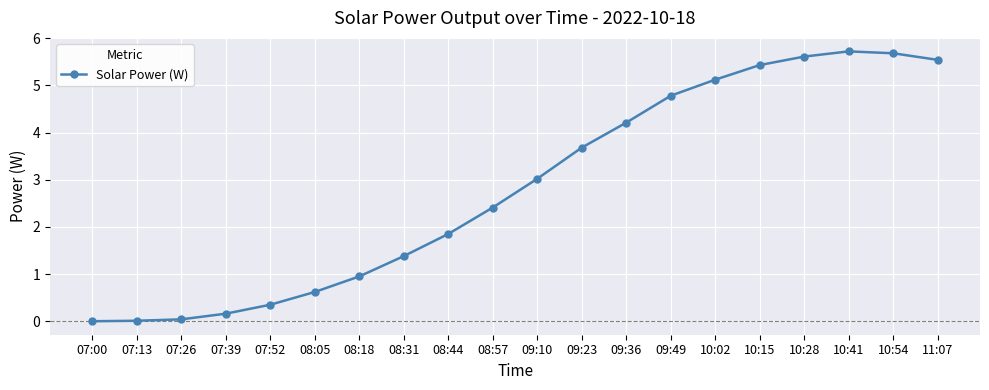

What is the greatest value displayed?

5.7